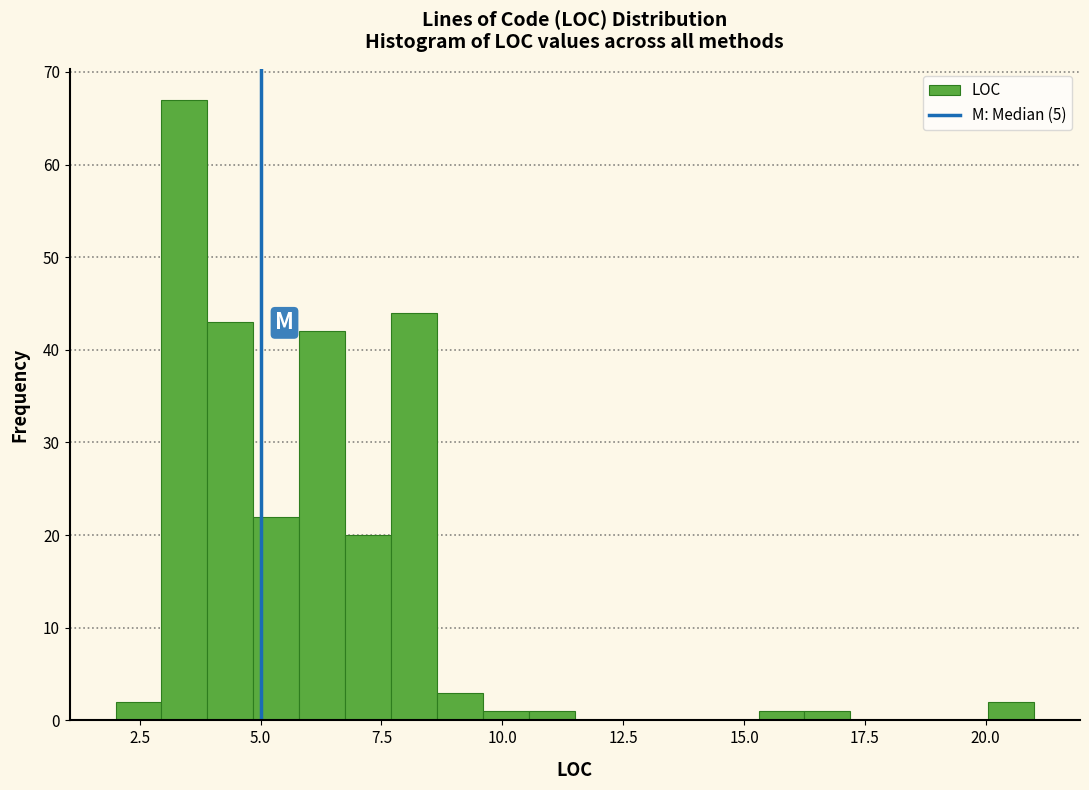

Read against the x-axis, roughly where is the centre of the tallest bar?

3.5